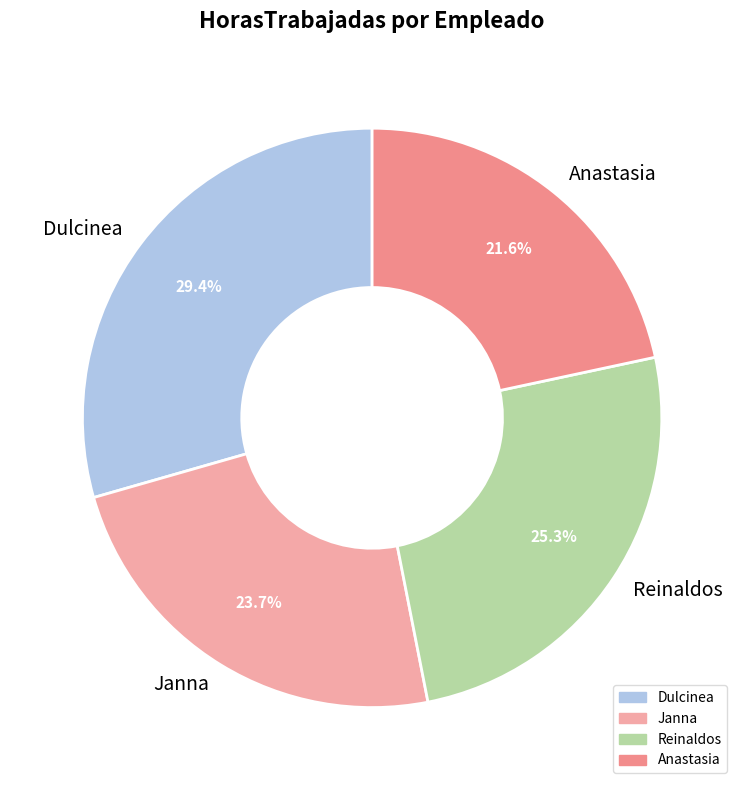

Approximately how many times larger is the value at Anastasia compared to Janna?

0.9